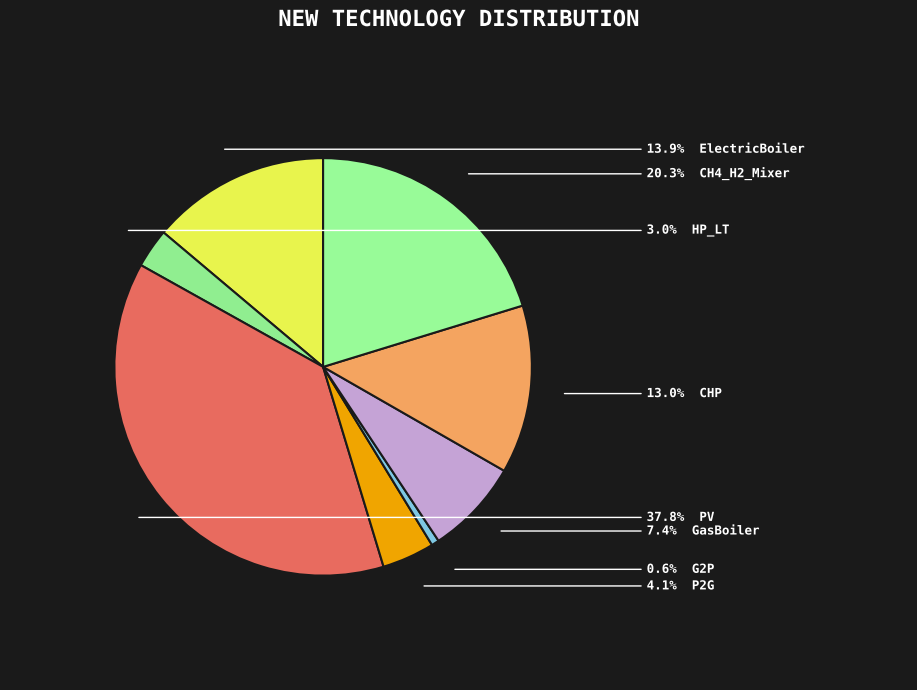

How many segments does this pie chart have?

8